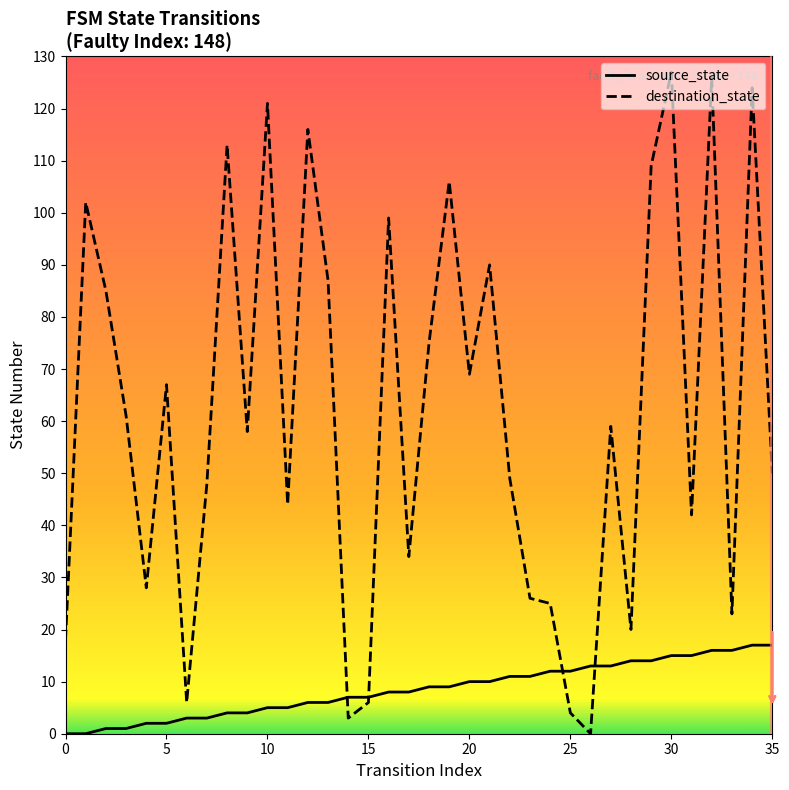

Where is source_state nearest to the value 8?

16